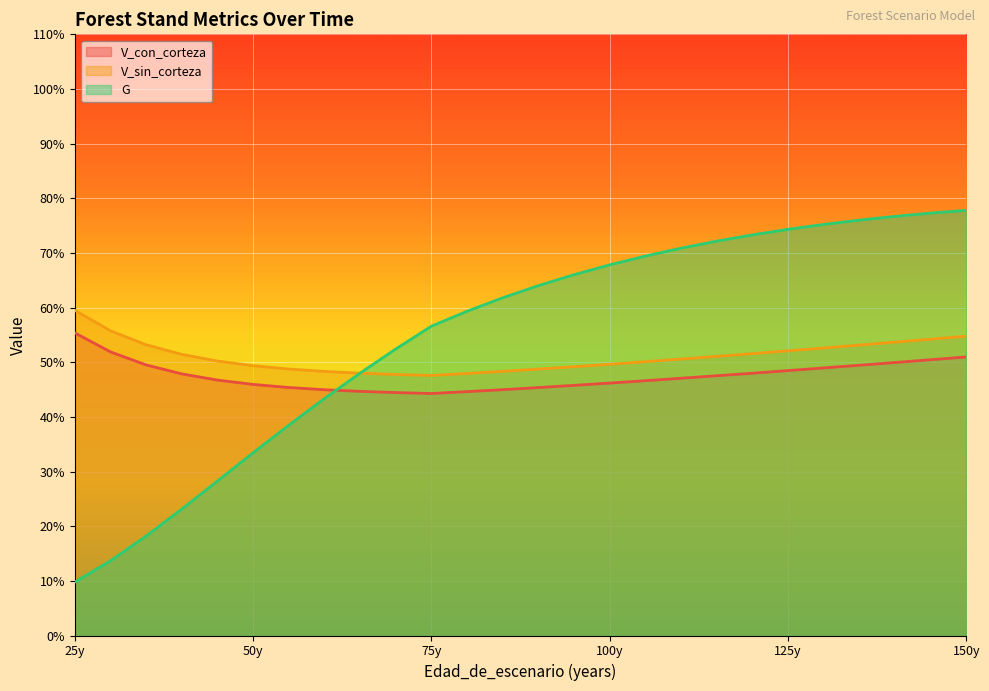

Reading left to right, what are all the values shown in this chart?

V_con_corteza: 55.4	51.9	49.5	47.9	46.7	45.9	45.4	45.0	44.7	44.5	44.3	44.6	45.0	45.4	45.8	46.2	46.6	47.1	47.5	48.0	48.5	49.0	49.5	50.0	50.5	51.0
V_sin_corteza: 59.5	55.8	53.2	51.4	50.2	49.4	48.8	48.3	48.0	47.8	47.6	48.0	48.3	48.8	49.2	49.6	50.1	50.6	51.1	51.6	52.1	52.6	53.1	53.7	54.2	54.8
G: 9.8	13.7	18.2	23.1	28.3	33.4	38.5	43.4	48.0	52.4	56.6	59.3	61.8	64.0	66.0	67.8	69.4	70.9	72.2	73.3	74.3	75.2	76.0	76.7	77.3	77.8